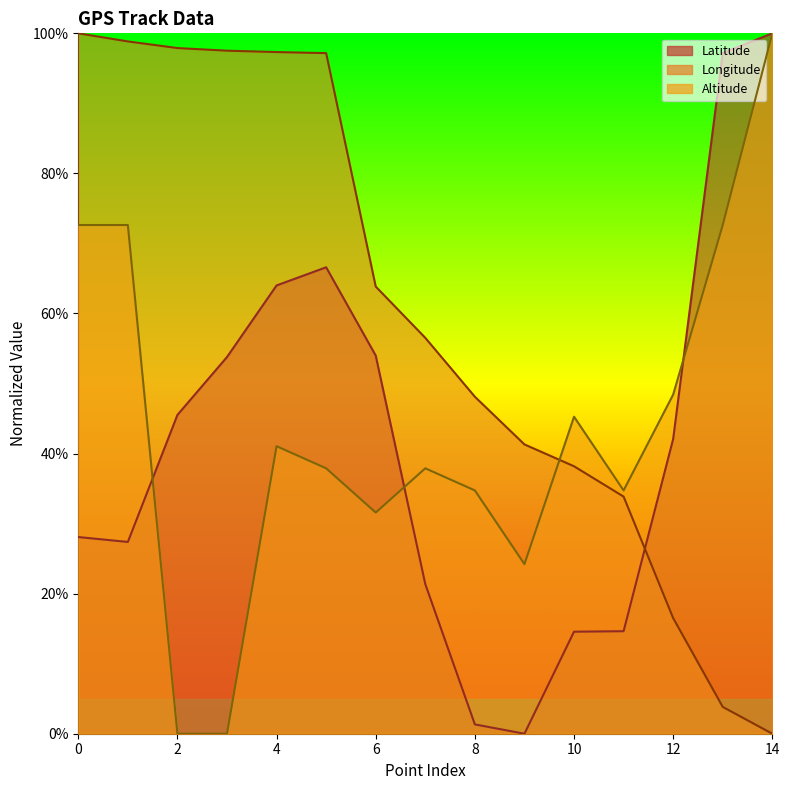

Reading left to right, list all the values displayed in this chart.

Latitude: 0=28.1	1=27.4	2=45.5	3=53.8	4=64.0	5=66.6	6=54.0	7=21.4	8=1.3	9=0.0	10=14.6	11=14.6	12=42.1	13=97.2	14=100.0
Longitude: 0=100.0	1=98.8	2=97.9	3=97.5	4=97.3	5=97.2	6=63.8	7=56.5	8=48.1	9=41.3	10=38.2	11=33.9	12=16.5	13=3.8	14=0.0
Altitude: 0=72.6	1=72.6	2=0.0	3=0.0	4=41.1	5=37.9	6=31.6	7=37.9	8=34.7	9=24.2	10=45.3	11=34.7	12=48.4	13=72.6	14=100.0